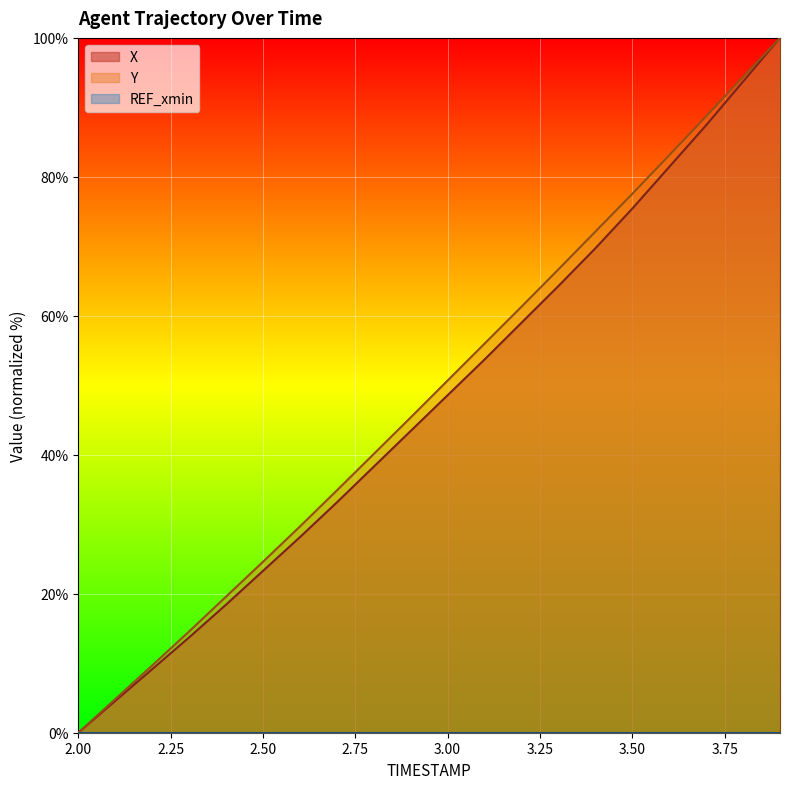

True or false: X and Y intersect in this chart.

False